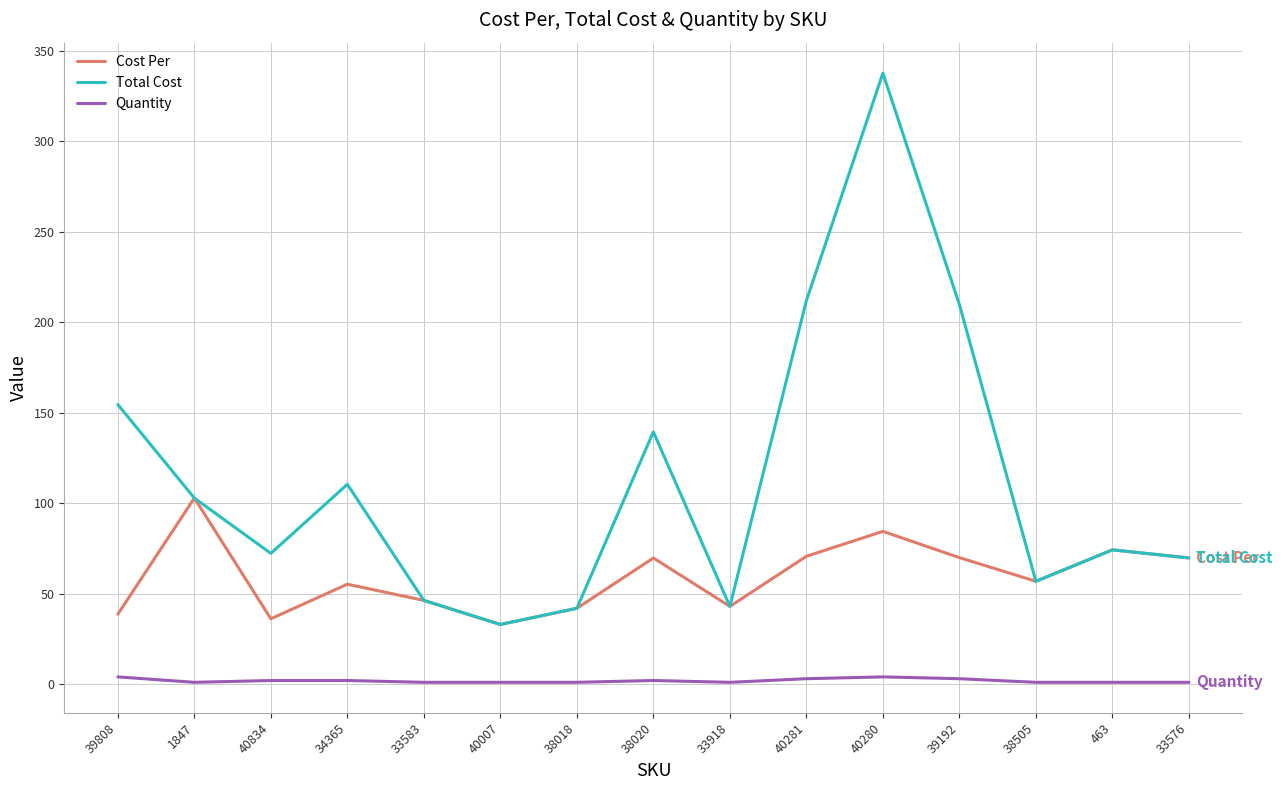

At which label does Cost Per first exceed 56?

1847